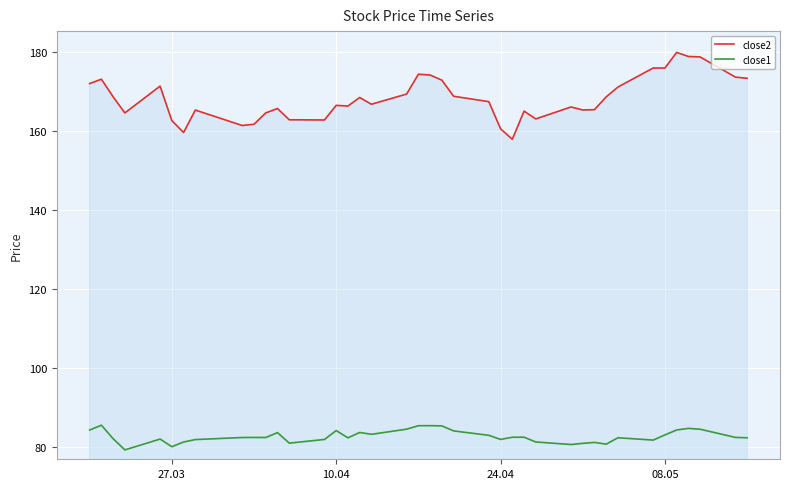

What is the value of the close1 point at the 28th from the left?

81.3